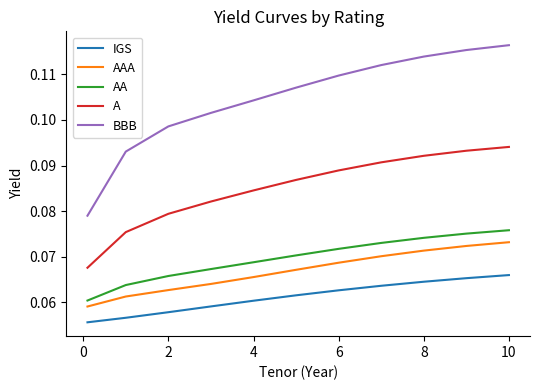

Which series has the largest total across all categories?

BBB